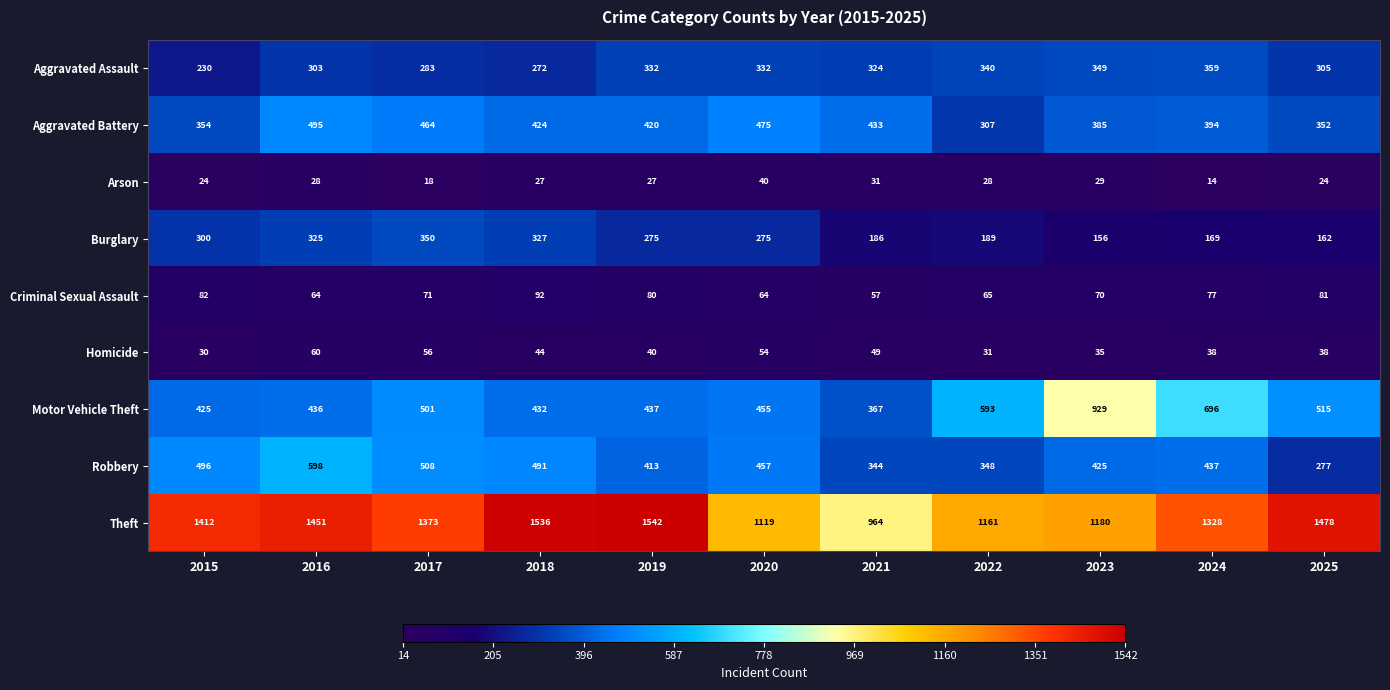

What is the difference between the highest and lowest values at 2019?

1515